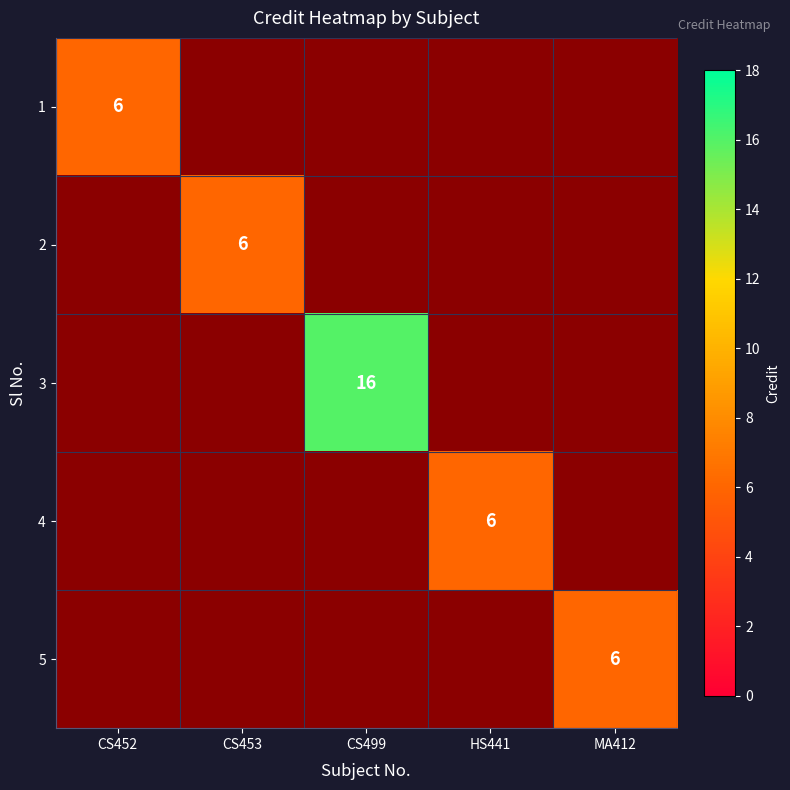

The value of 3 at CS499 is 16. True or false?

True